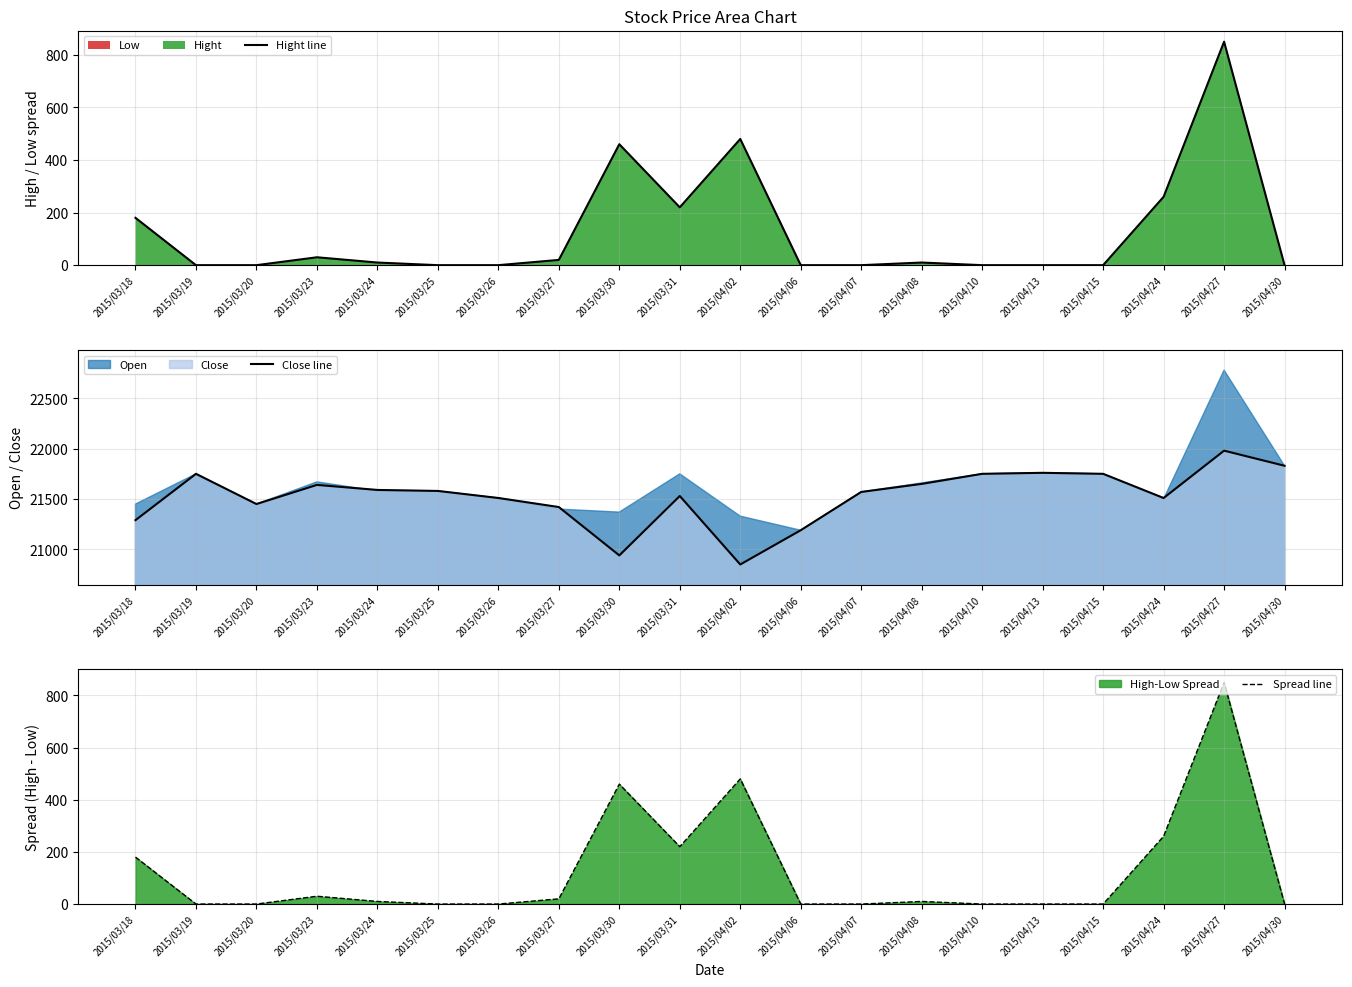

Is it true that Hight line equals 0 at 2015/04/30?

True